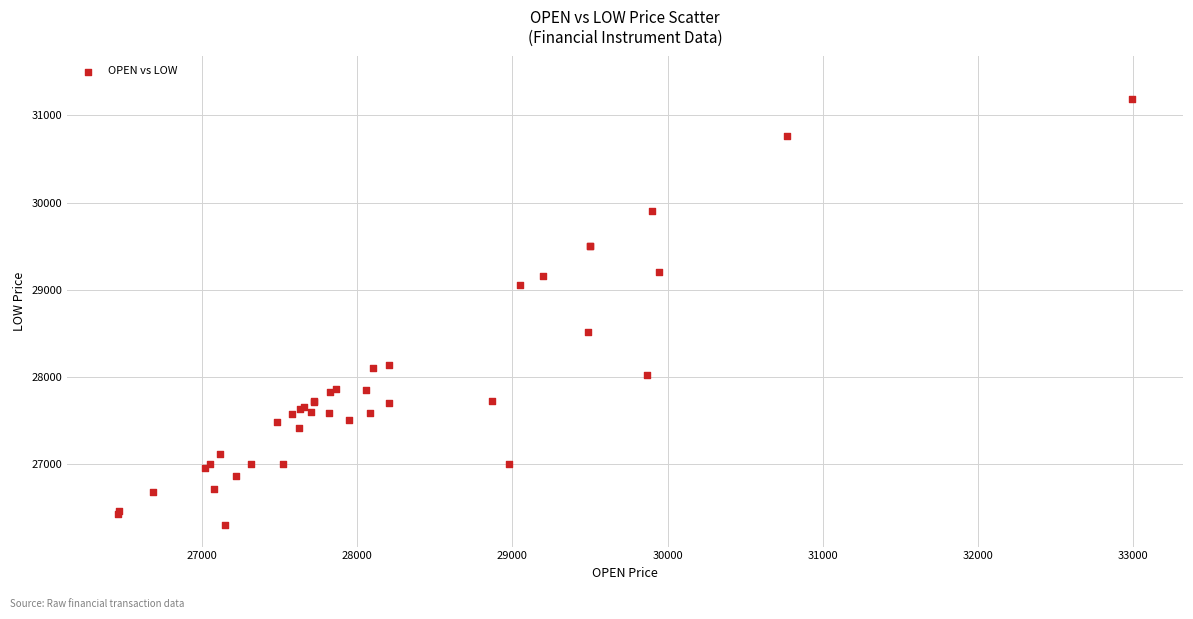

What Y value in the scatter plot is closest to 28744?

28513